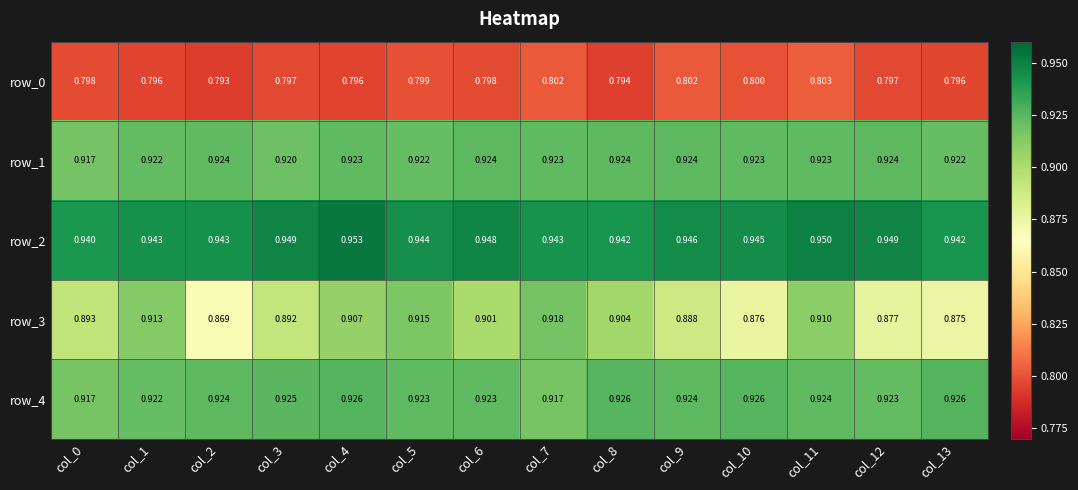

What is the total value across all series at col_9?

4.5